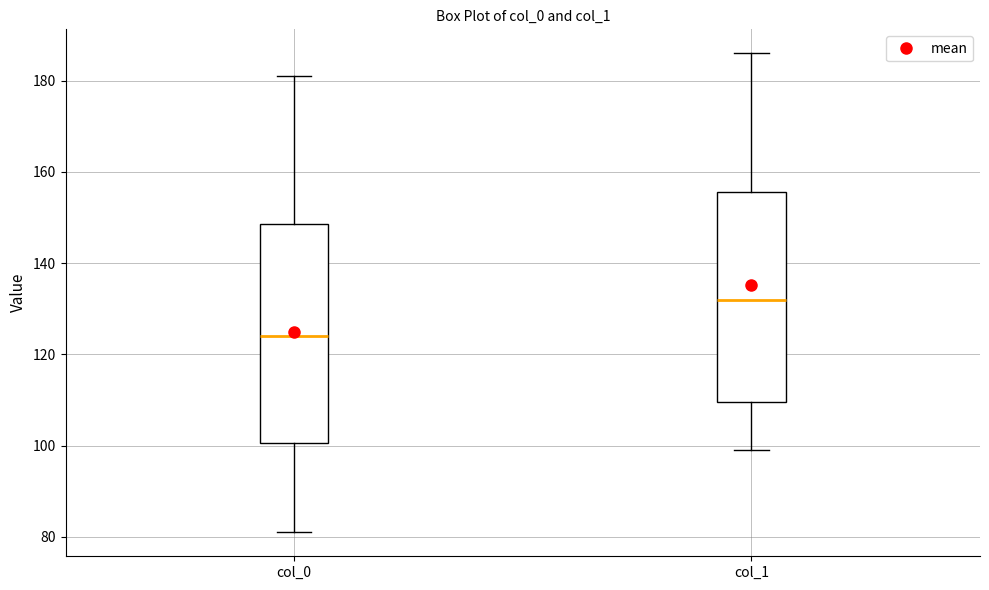

Reading left to right, transcribe this box plot: for each box, give where its median line is, the range the box spans, and where its two whiskers end, as read against the y-axis. The values are not printed on the chart, so give them approximately, as read against the axis.

col_0: median 124, box 100 to 148, whiskers 82 to 182
col_1: median 132, box 110 to 156, whiskers 100 to 186